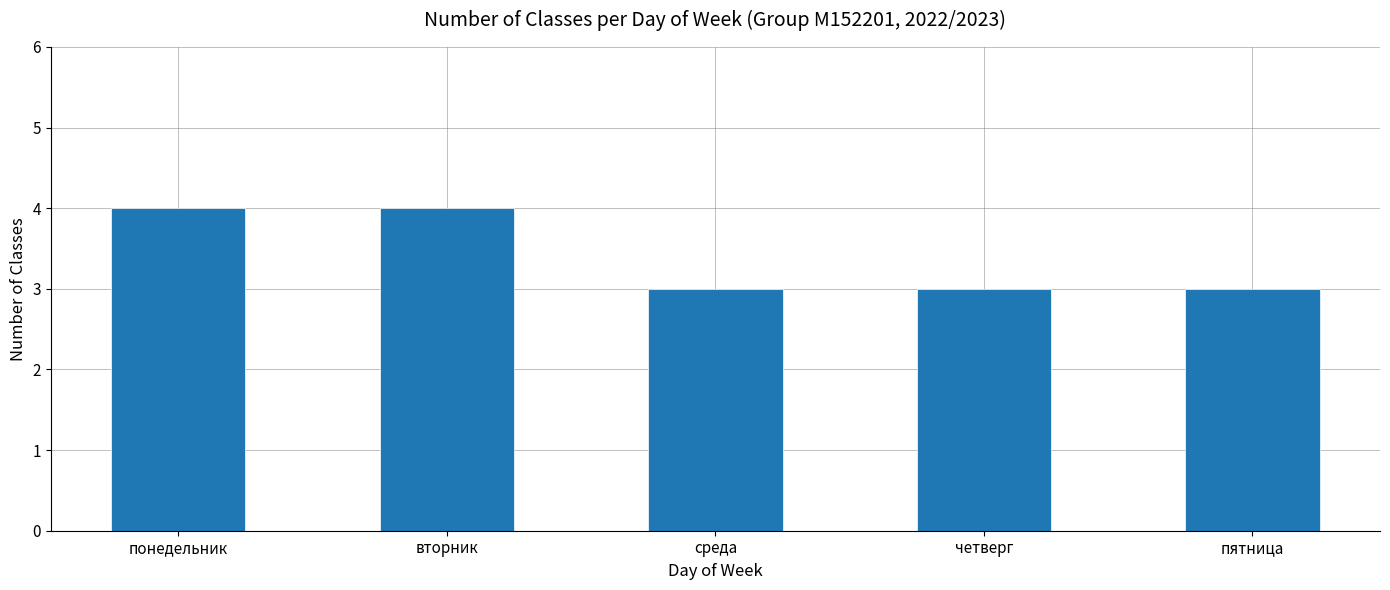

What is the sum of all values?

17